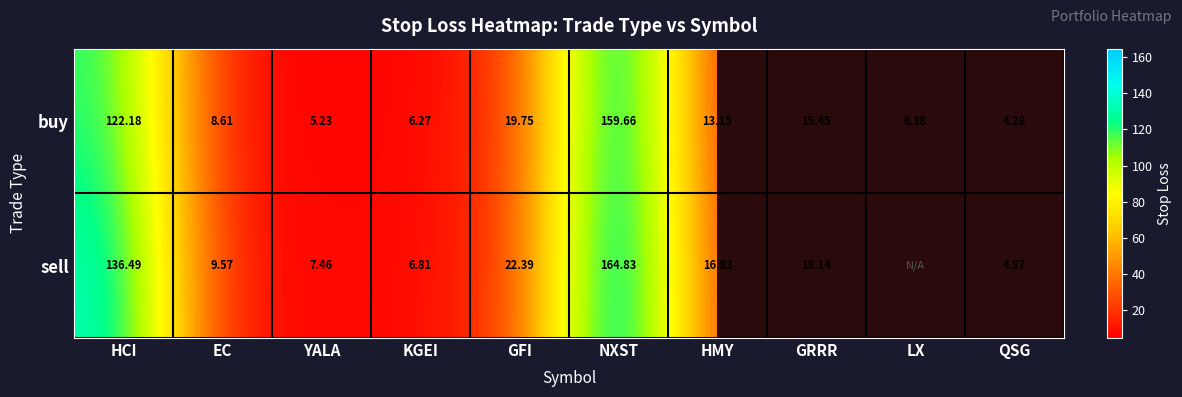

How many values in the buy series are below 13?

5